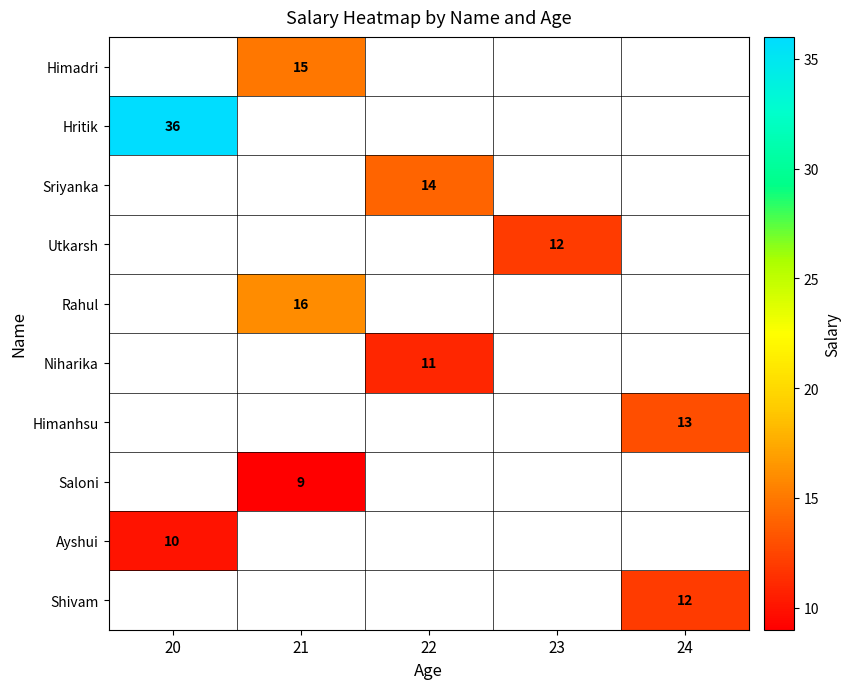

Count the number of data series in this chart.

10